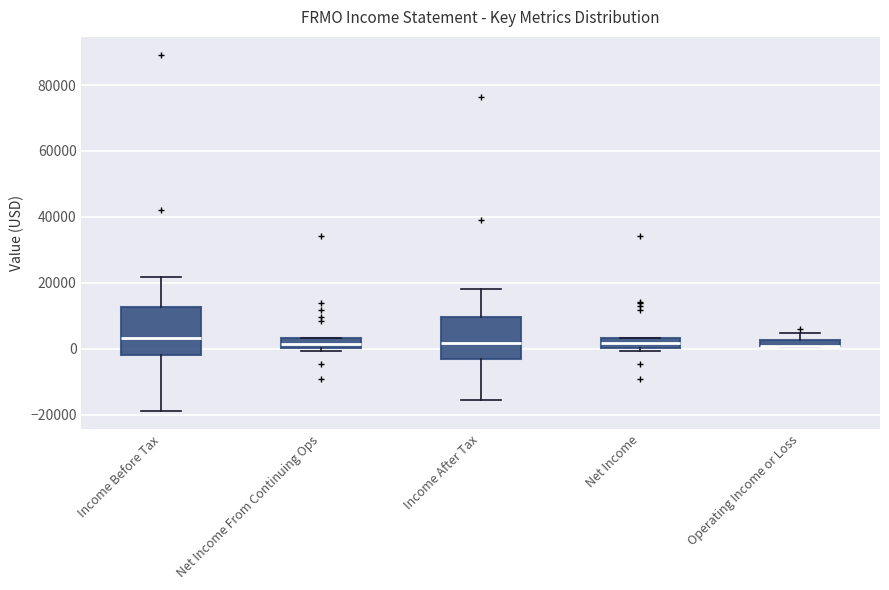

Where does the lower whisker of the box for Income After Tax end on the y-axis? The values are not printed on the chart, so give them approximately, as read against the axis.

-16000